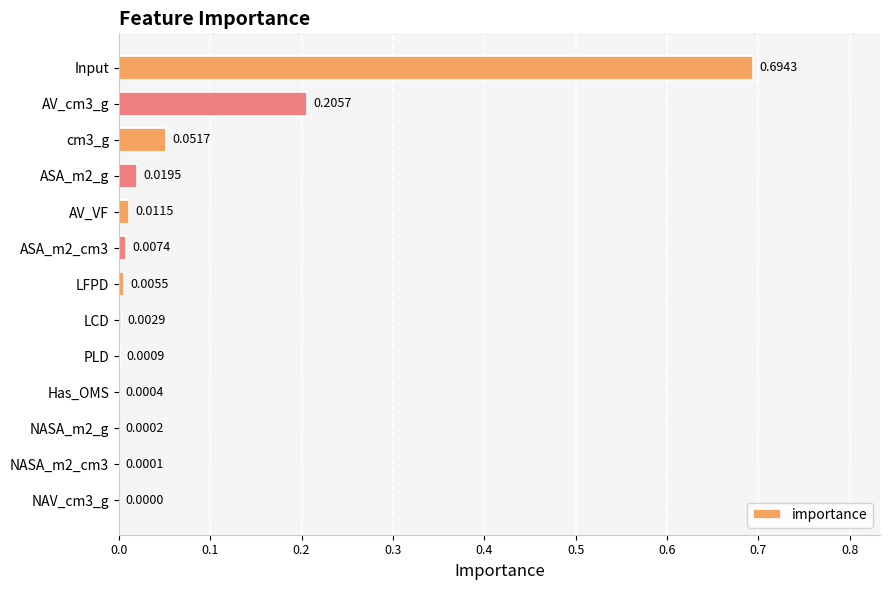

What is the sum of all values?

1.0